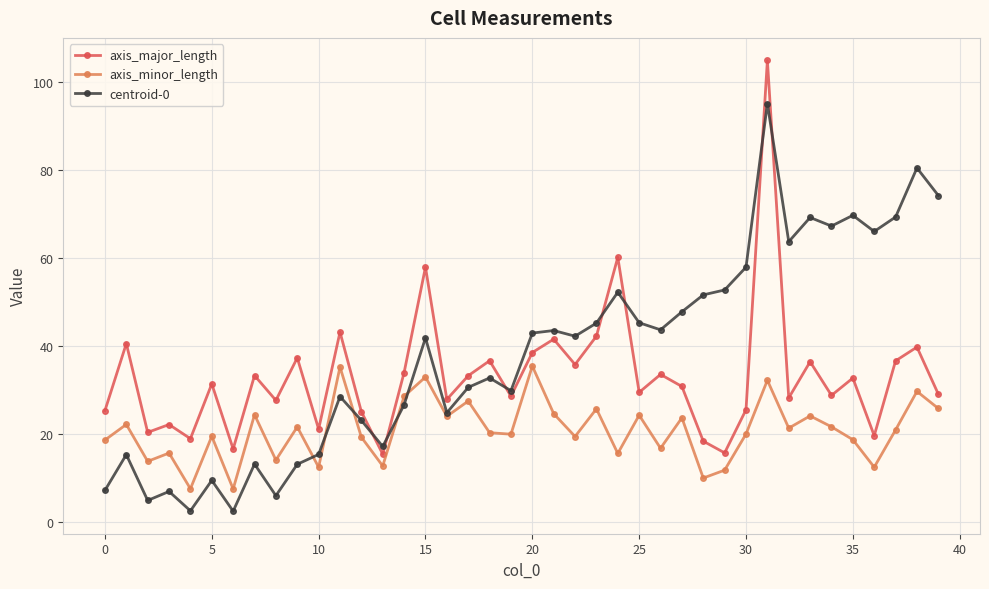

Which series has the largest total across all categories?

centroid-0